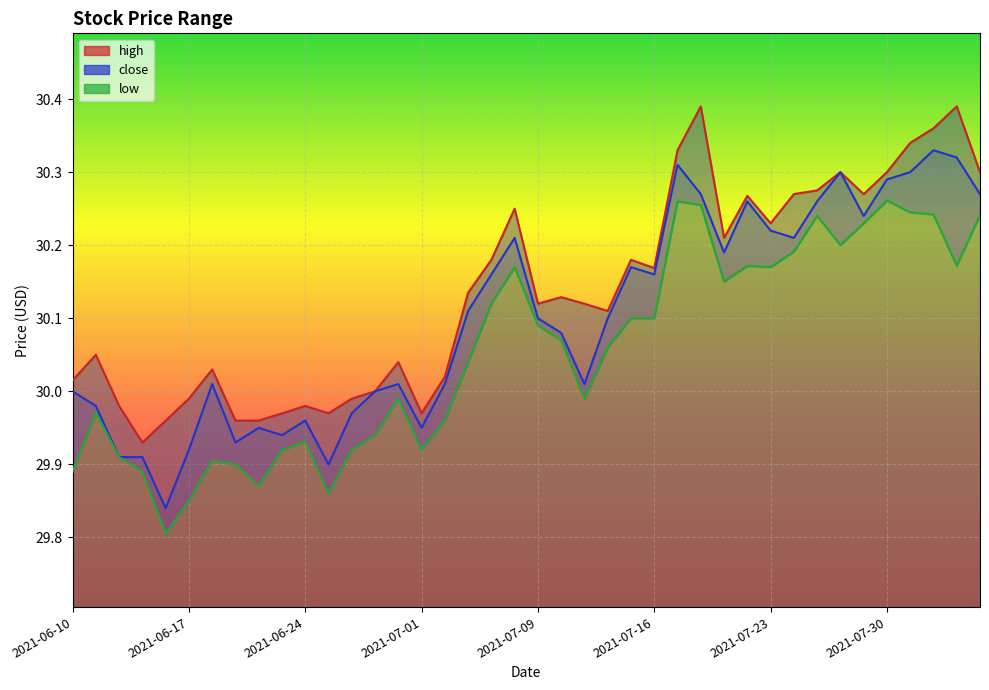

What is the average value of the high series?

30.1